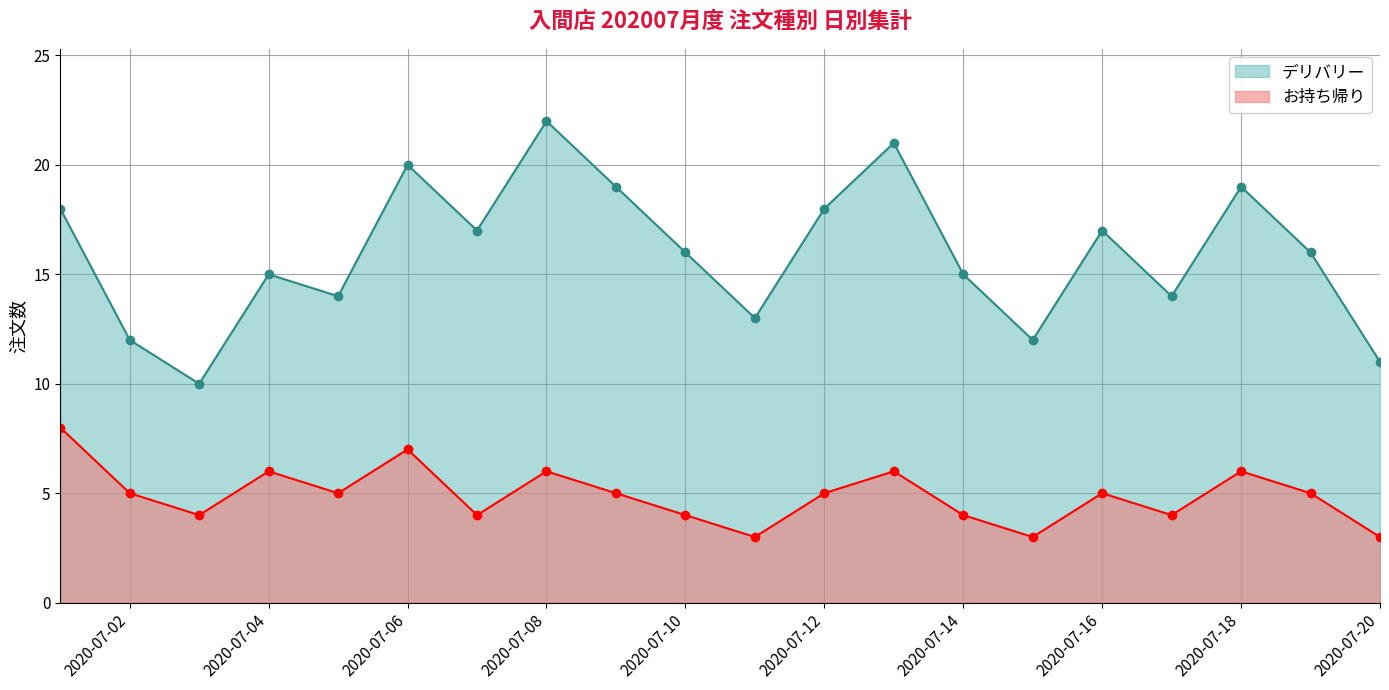

Reading left to right, transcribe all the data shown in this chart.

デリバリー: 18	12	10	15	14	20	17	22	19	16	13	18	21	15	12	17	14	19	16	11
お持ち帰り: 8	5	4	6	5	7	4	6	5	4	3	5	6	4	3	5	4	6	5	3